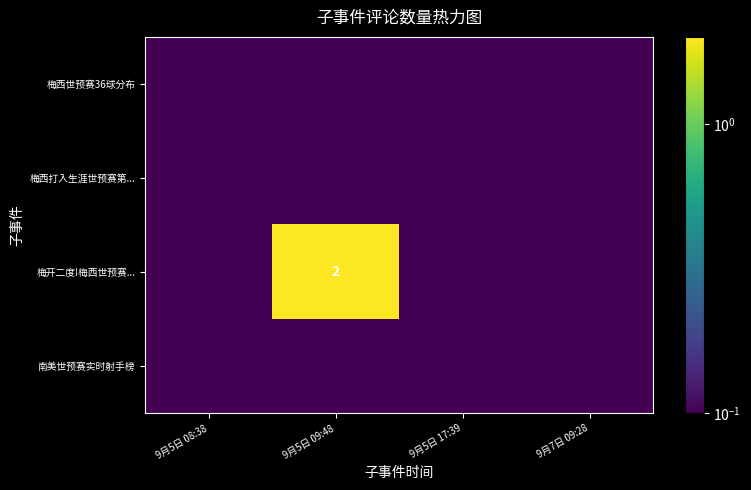

How many distinct data groups are displayed?

4